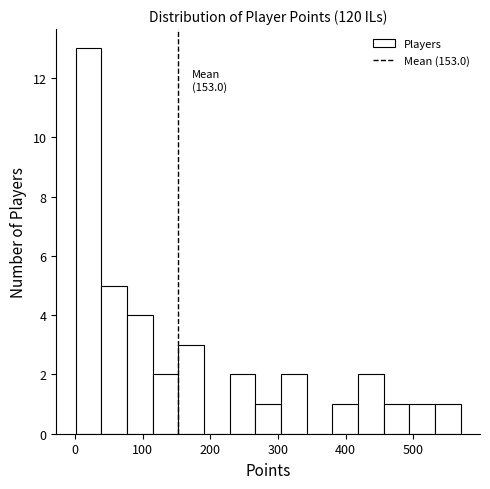

Read against the x-axis, roughly where is the centre of the tallest bar?

20